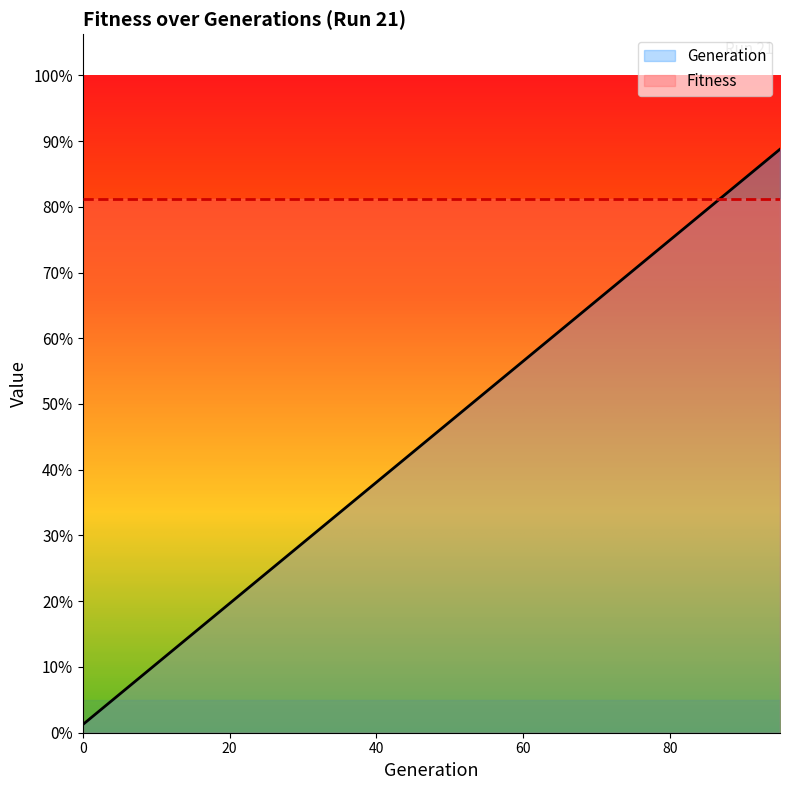

Rank the categories by value from highest to lowest.

95, 90, 85, 80, 75, 70, 65, 60, 55, 50, 45, 40, 35, 30, 25, 20, 15, 10, 5, 0